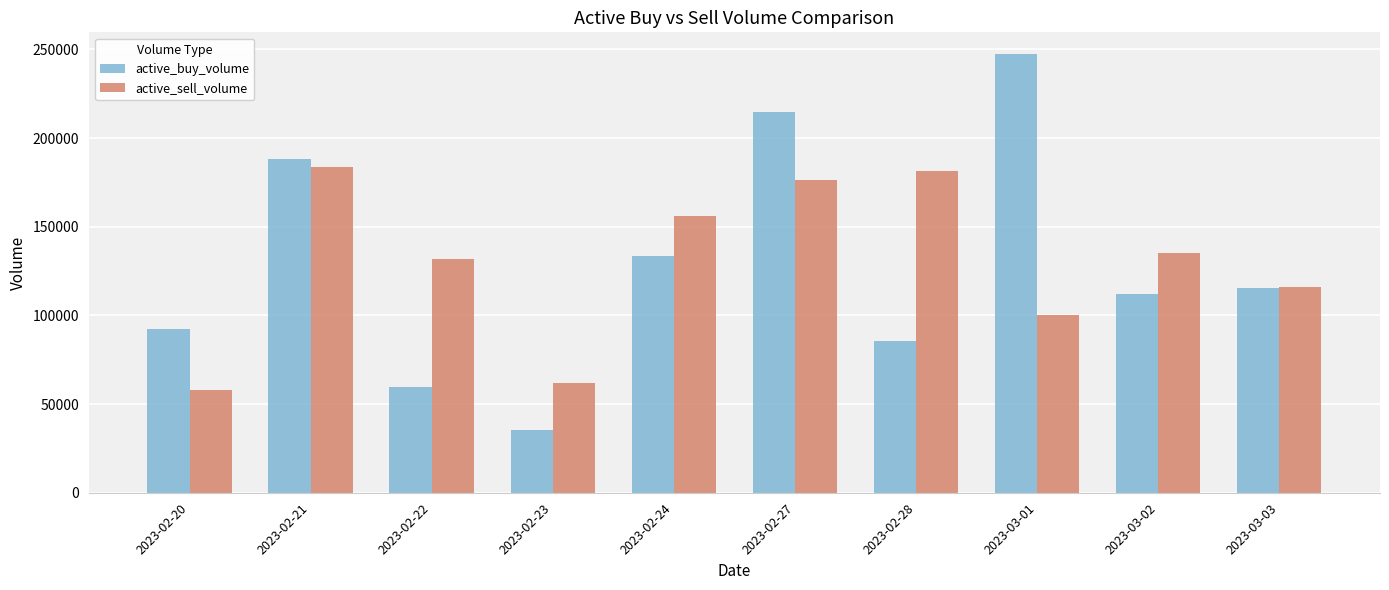

What is the minimum value for active_sell_volume?

57700